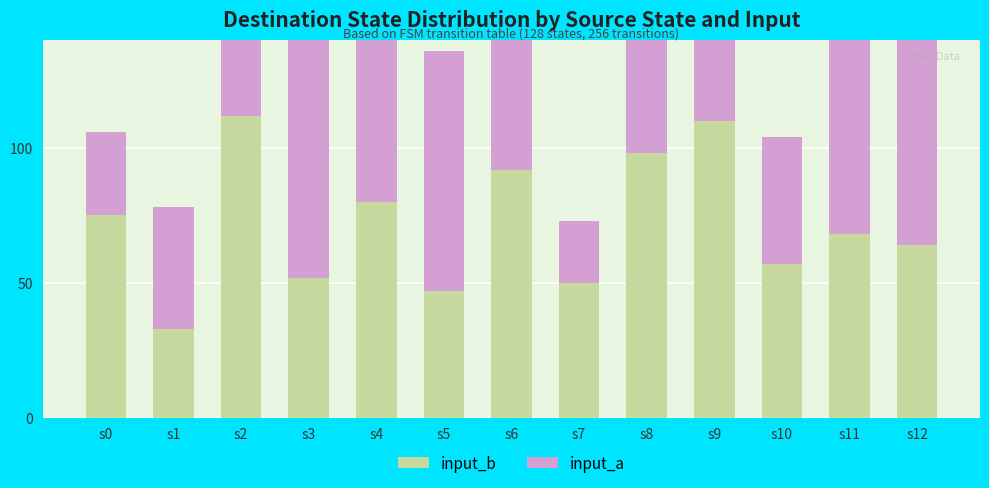

What is the approximate value of input_b at s2?

112